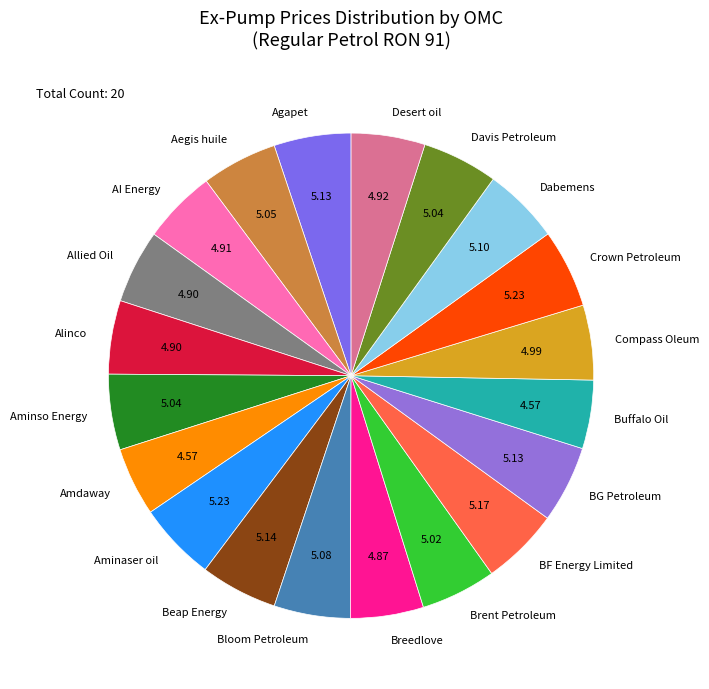

Approximately how many times larger is the value at AI Energy compared to Dabemens?

1.0